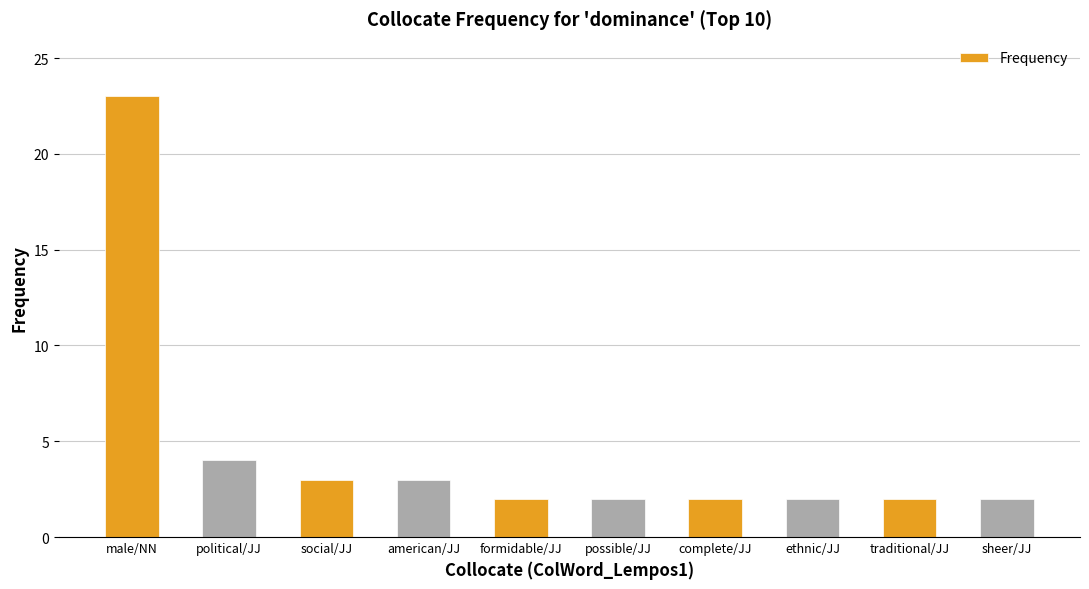

At which label is the value closest to 12?

political/JJ